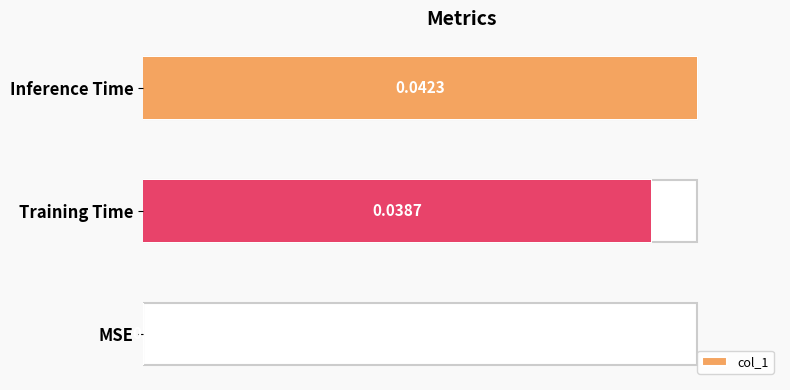

The chart shows a value of 0.0 at Training Time. True or false?

False